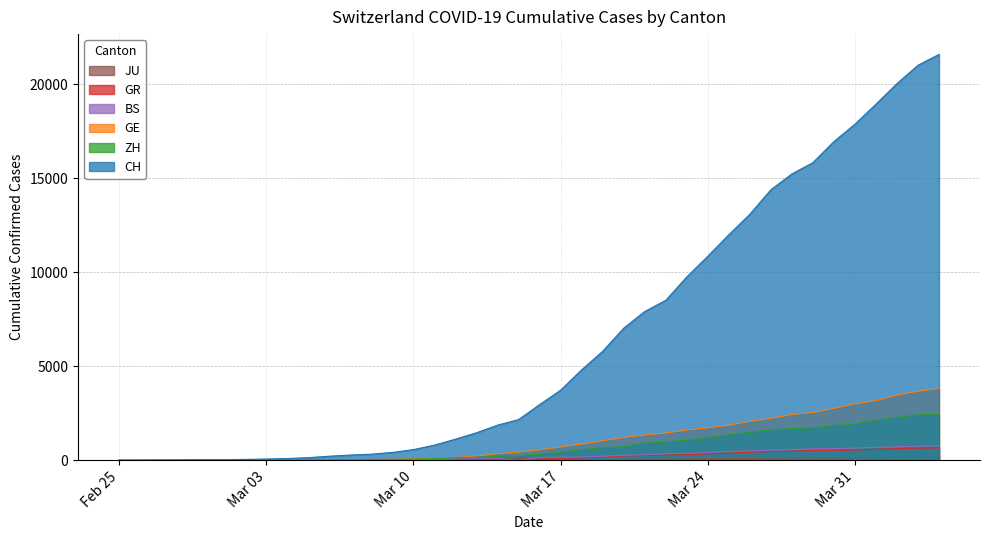

Is it true that ZH equals 711 at 2020-03-20?

True